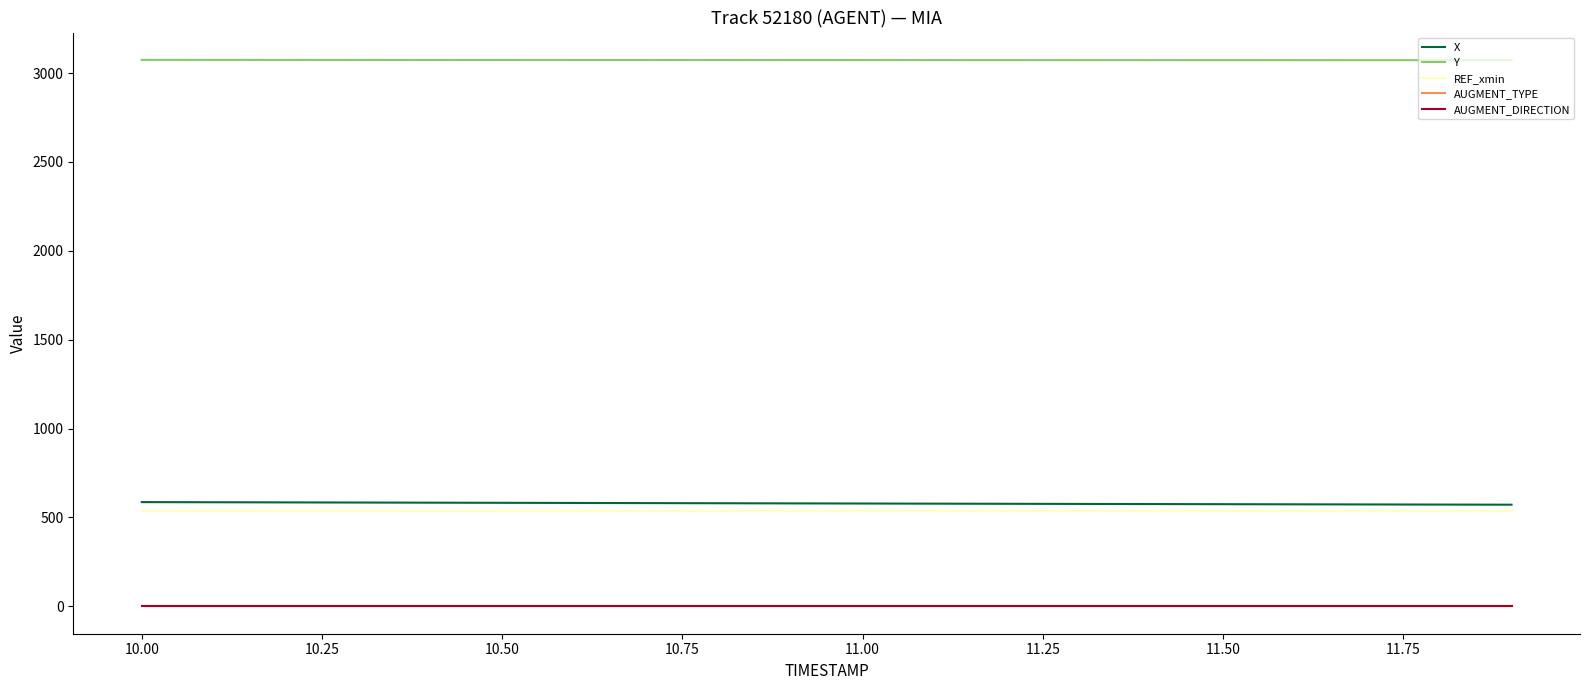

True or false: AUGMENT_TYPE and AUGMENT_DIRECTION cross at least once.

False